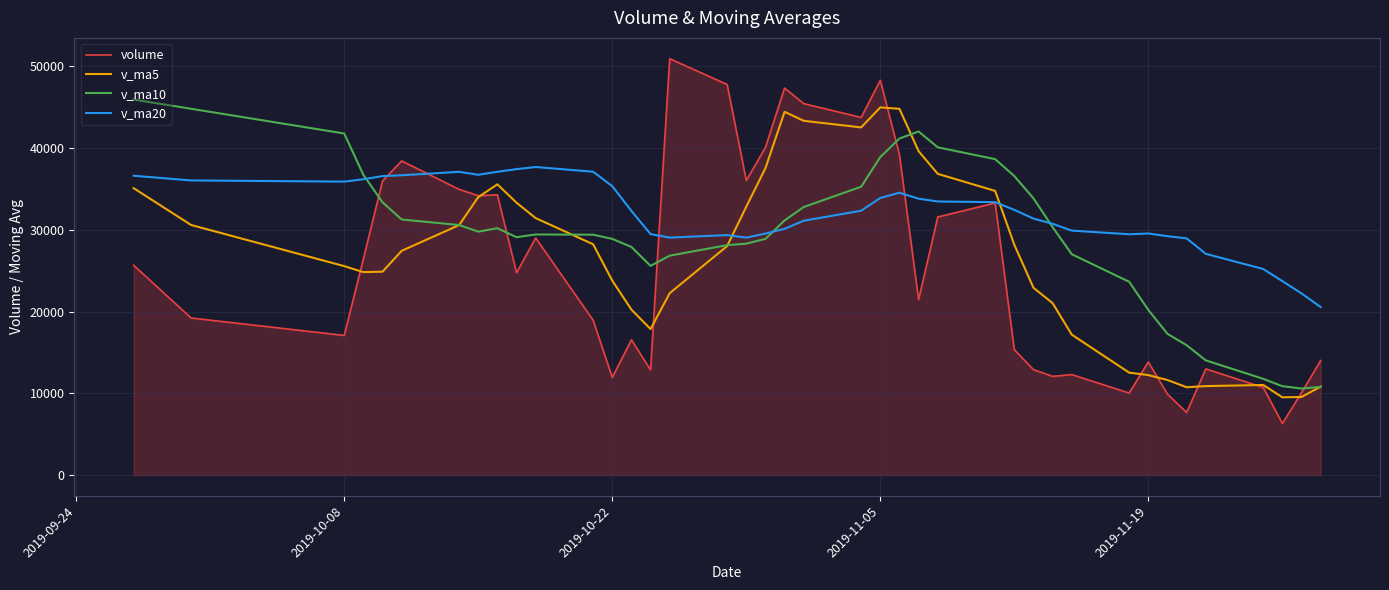

Which series has the largest range (max minus min)?

volume